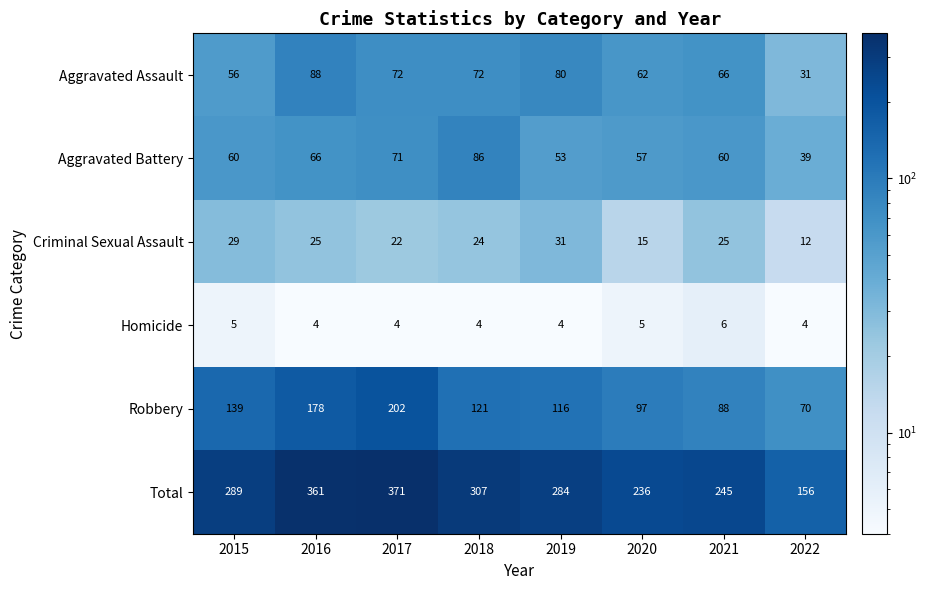

How many categories are shown in the chart?

8